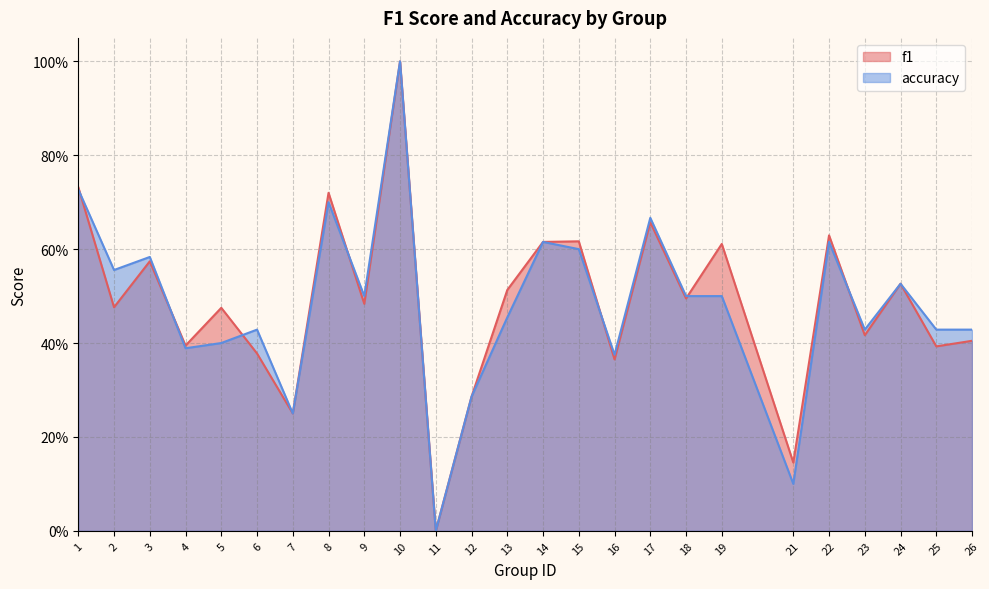

What is the highest value of the f1 series?

1.0